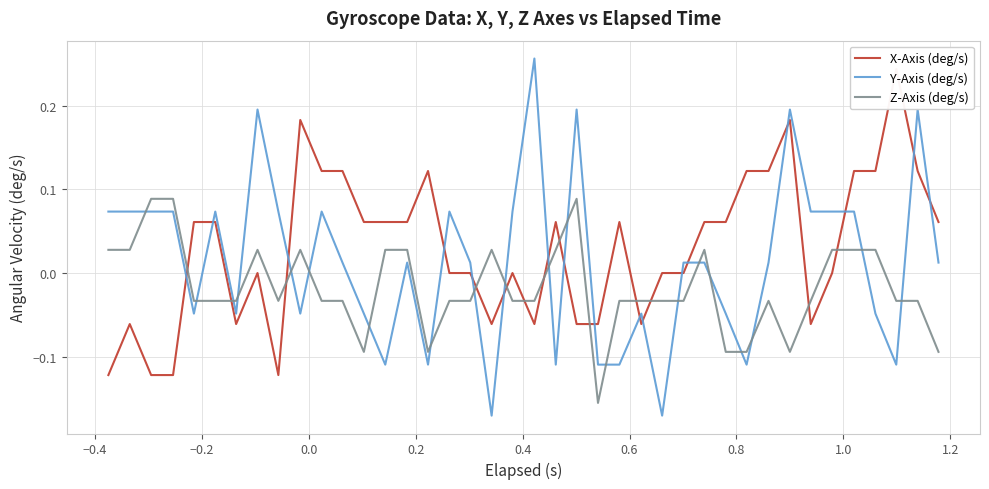

Which series has the largest total across all categories?

X-Axis (deg/s)